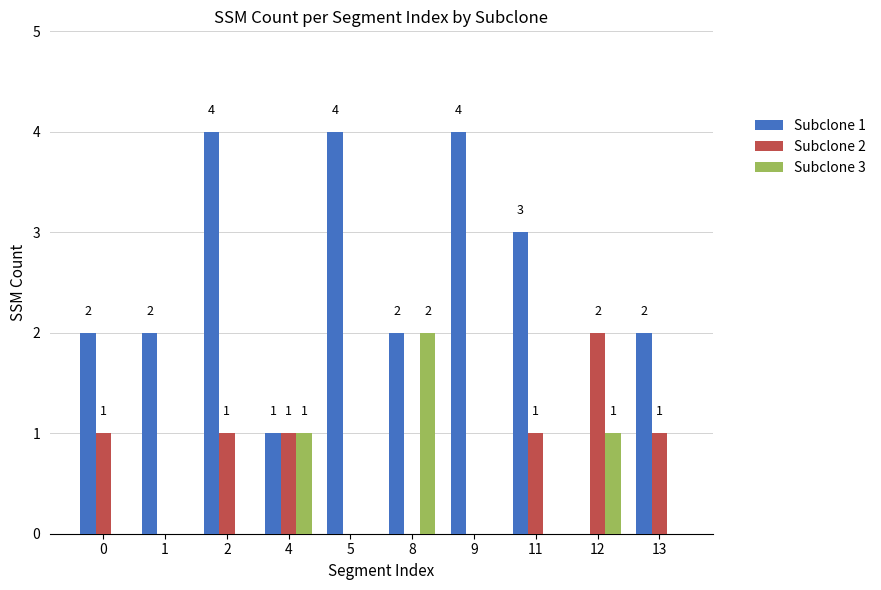

What is the total value across all series at 0?

3